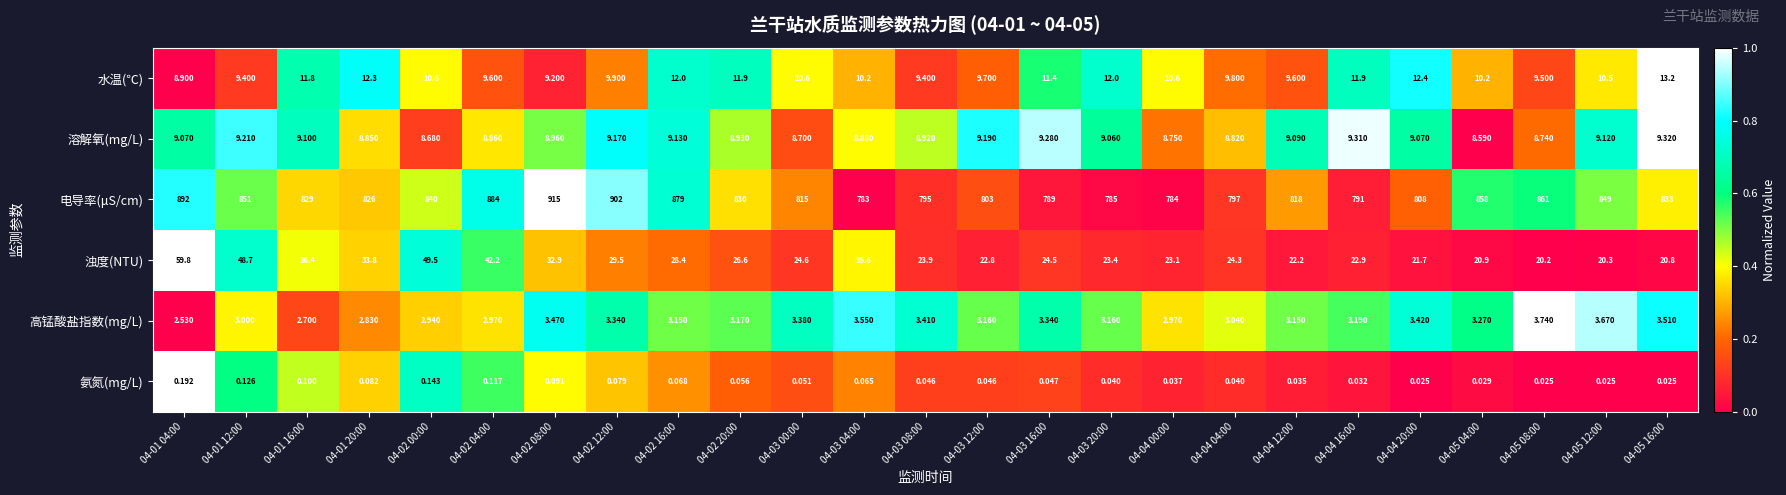

Rank the series by their maximum value, from highest to lowest.

电导率(μS/cm), 浊度(NTU), 水温(℃), 溶解氧(mg/L), 高锰酸盐指数(mg/L), 氨氮(mg/L)